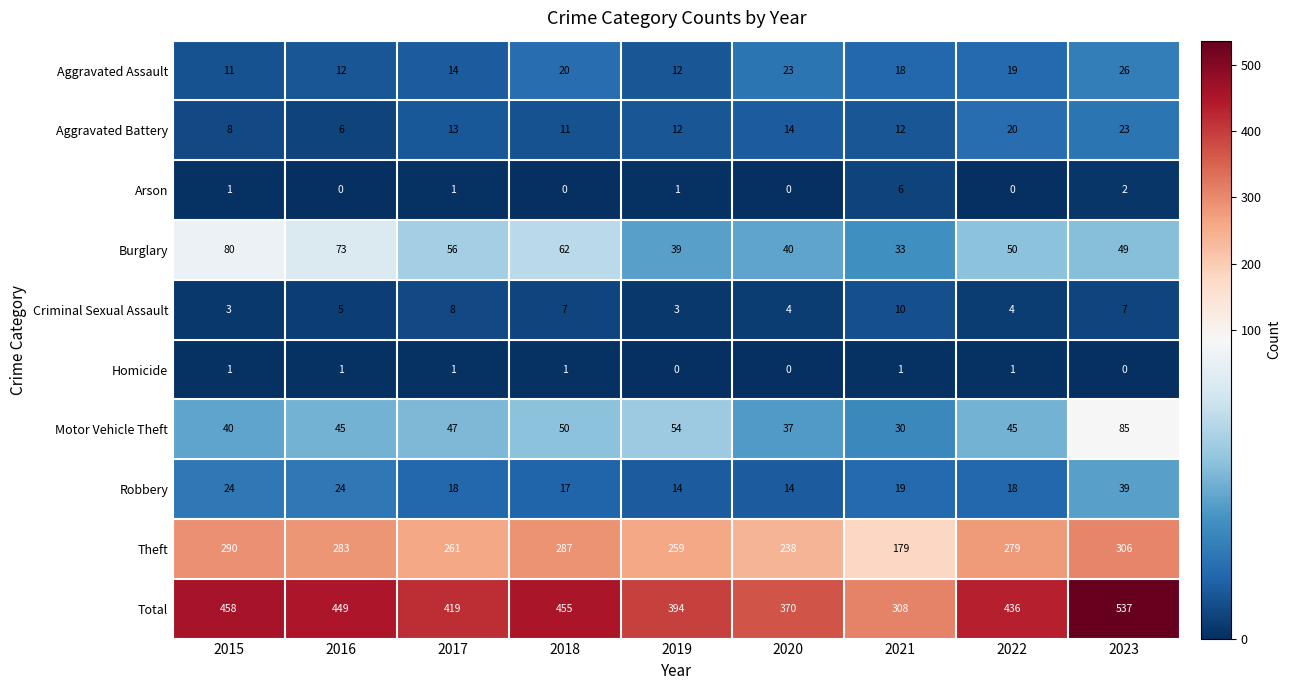

Which series has the largest total across all categories?

Total